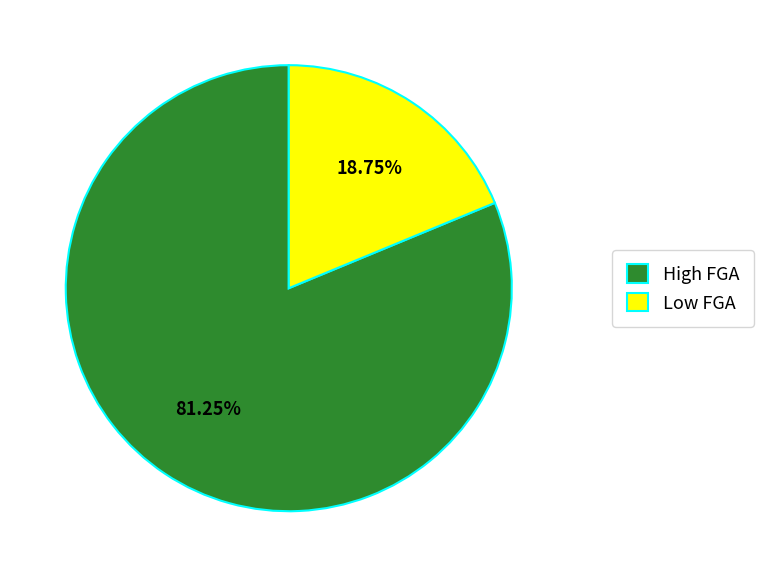

Do High FGA and Low FGA together represent more than half of the pie?

Yes